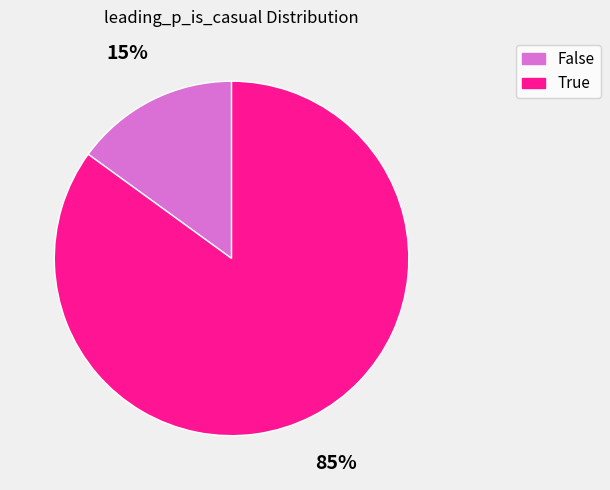

Is there any slice that represents more than half of the pie?

Yes